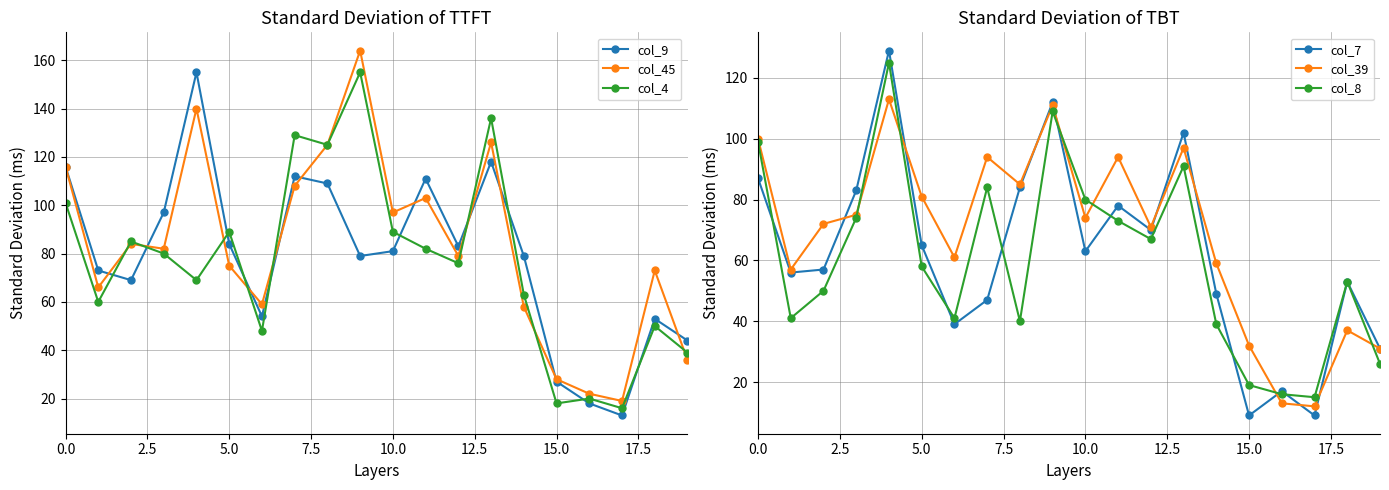

True or false: col_8 and col_45 intersect in this chart.

False